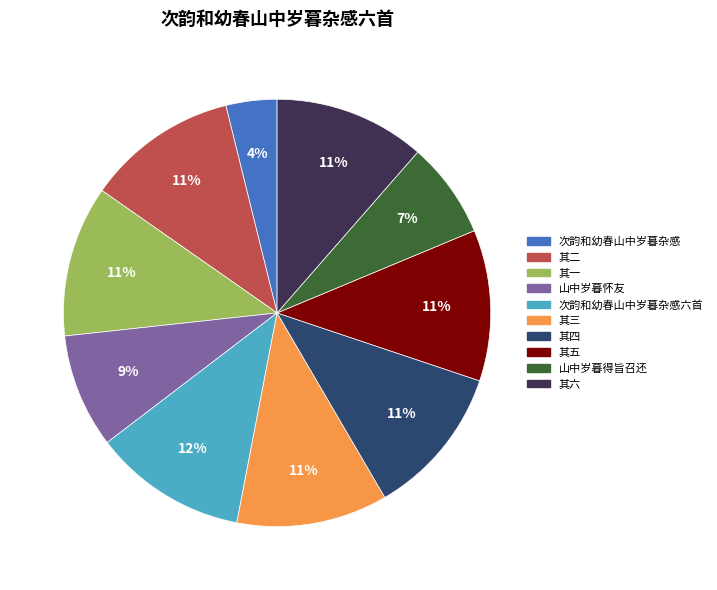

Is there any slice that represents more than half of the pie?

No